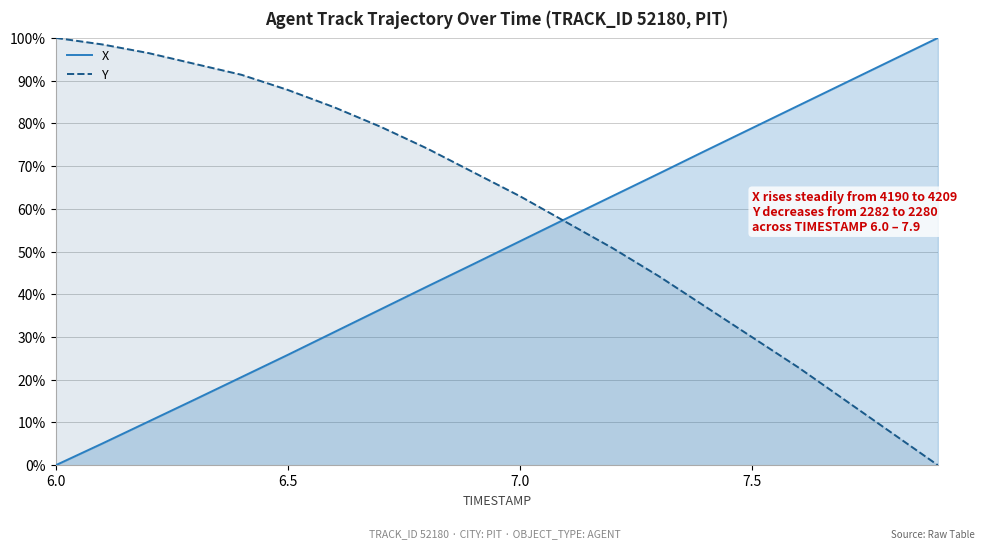

How many lines are shown in the chart?

2